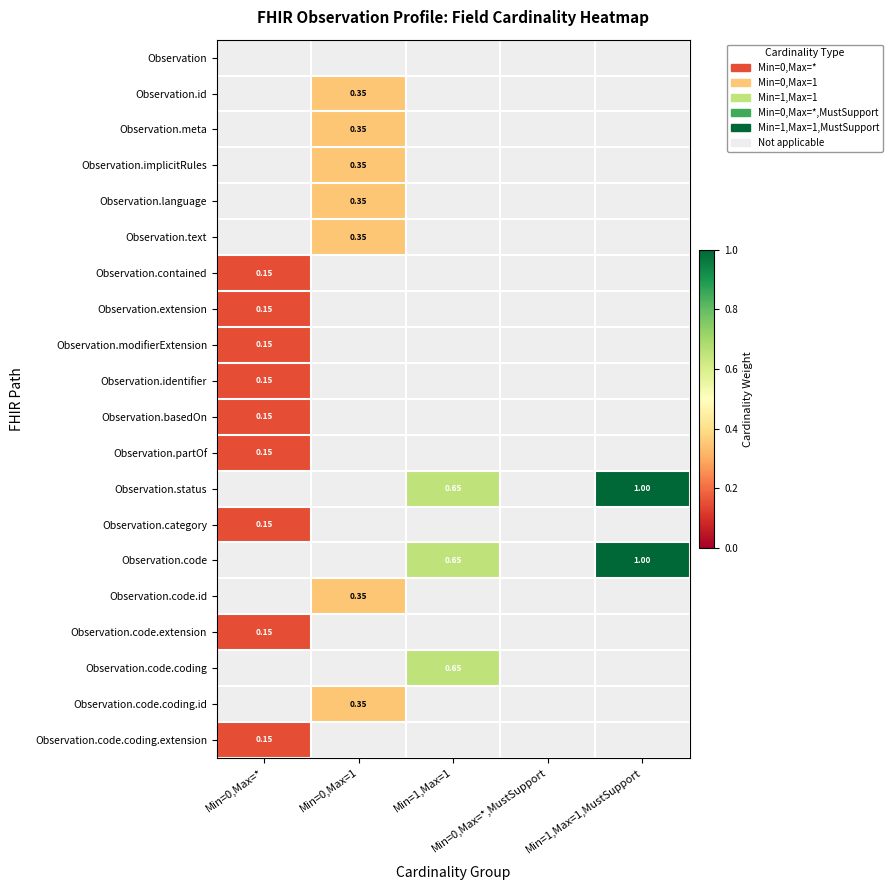

What is the greatest value displayed?

1.0